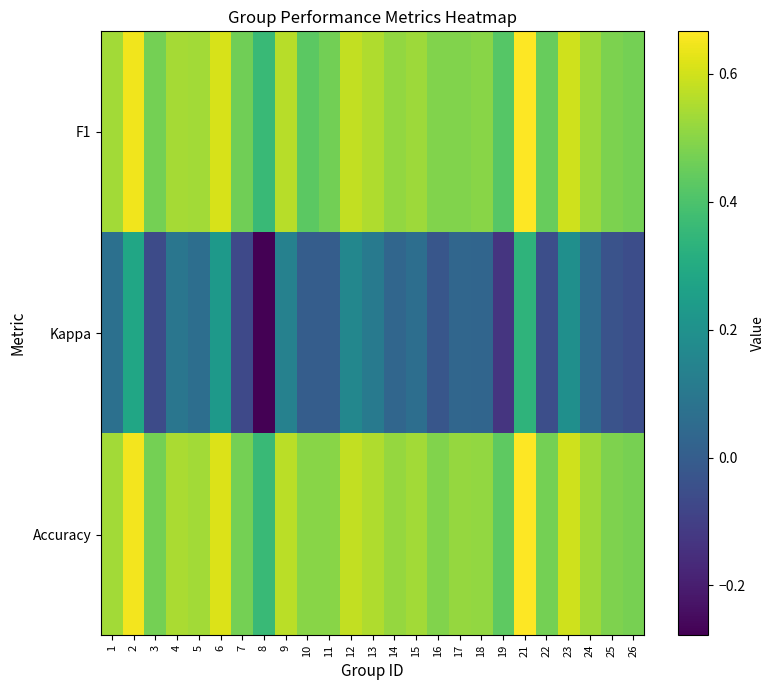

At how many categories does at least one series exceed 0?

25